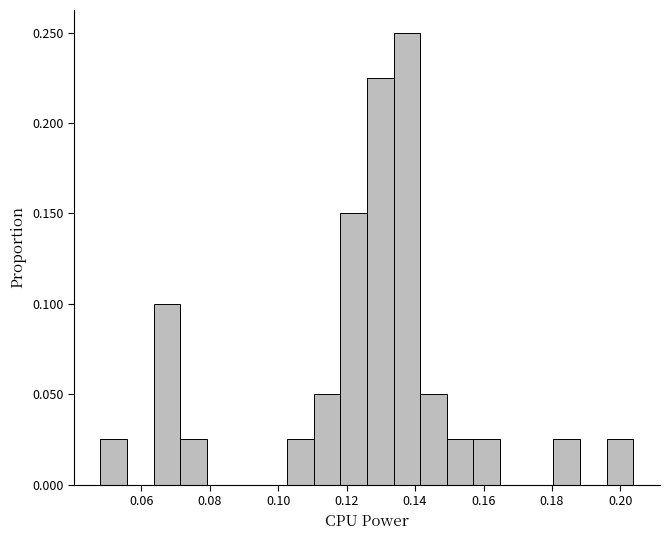

Around what value on the x-axis is the tallest bar? Give the approximate position of its centre, as read against the axis.

0.138